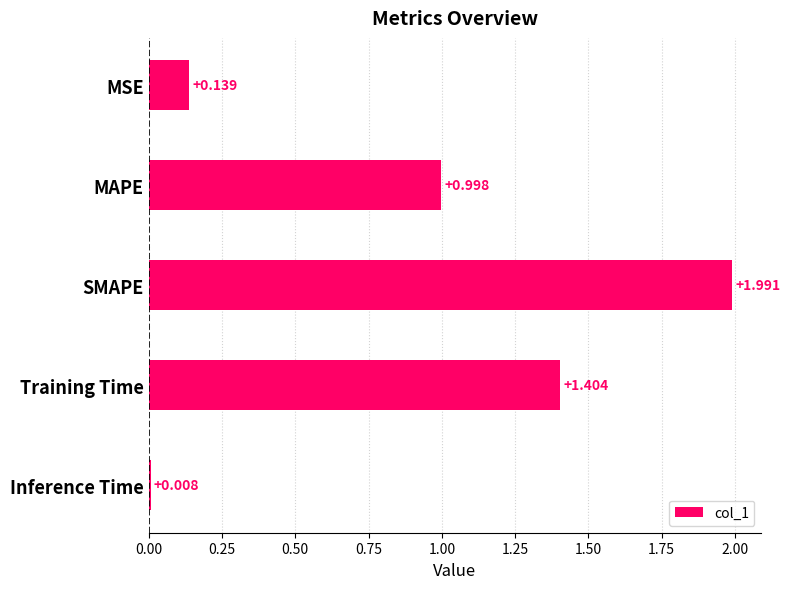

Rank the categories by value from highest to lowest.

SMAPE, Training Time, MAPE, MSE, Inference Time